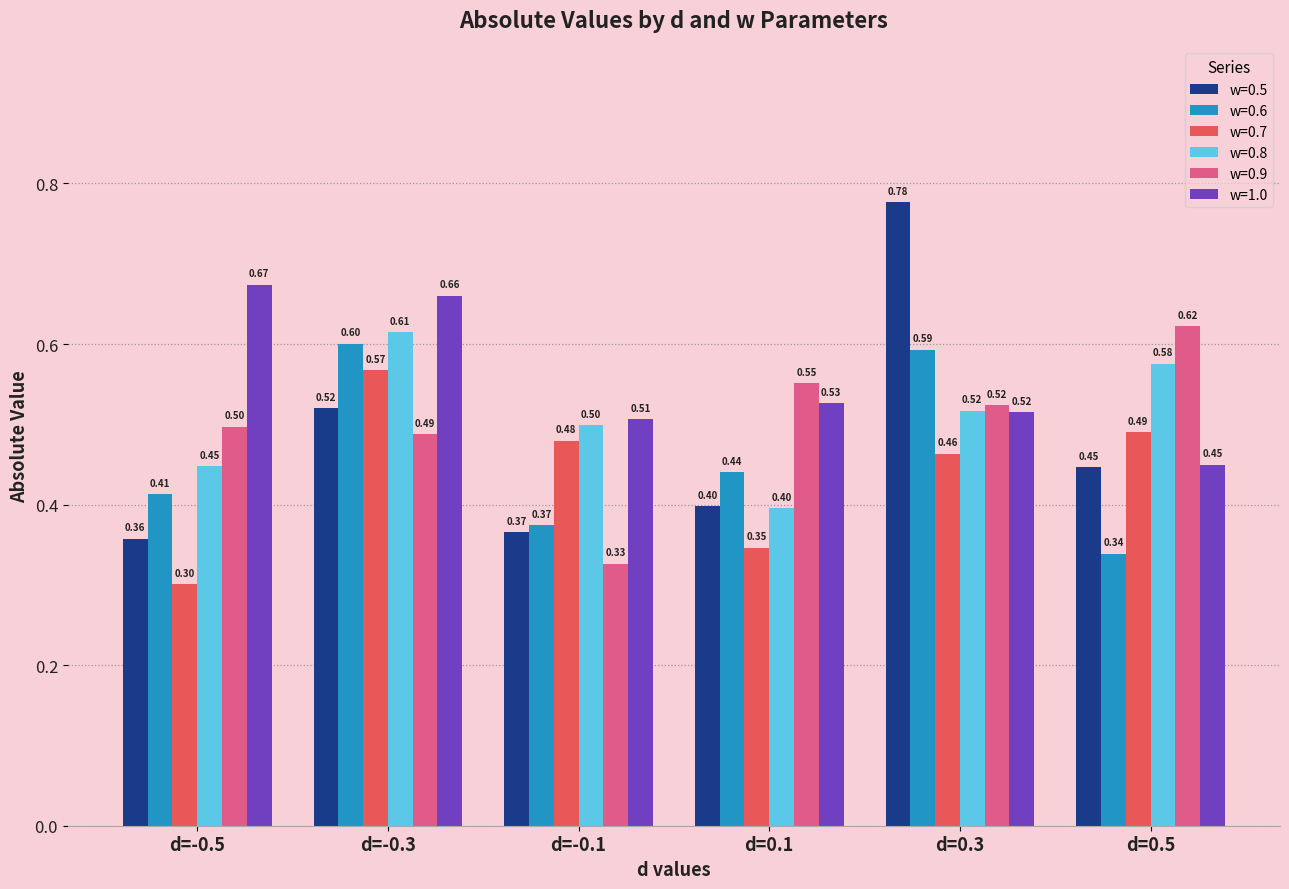

At how many categories does at least one series exceed 0?

6